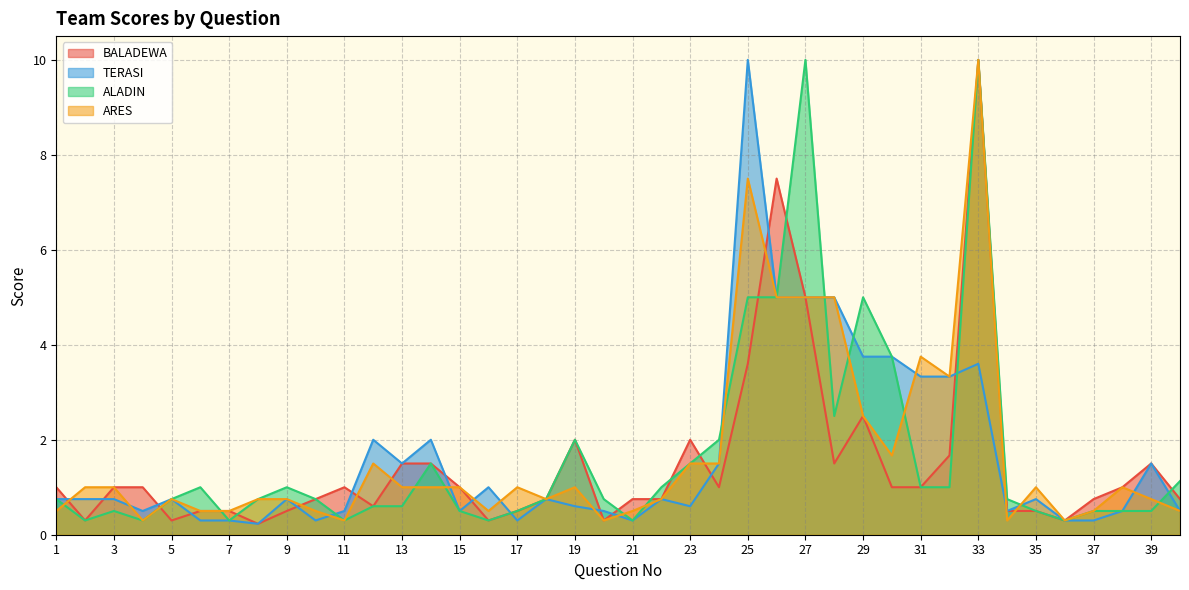

Does the chart display data point markers on the line(s)?

No